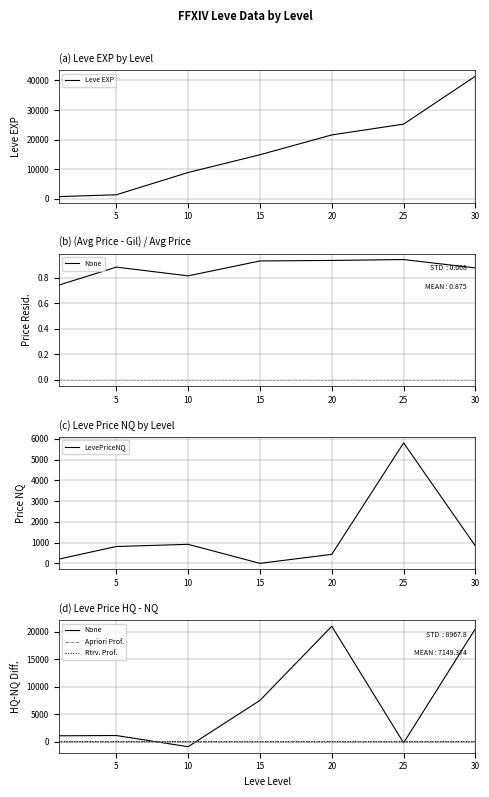

What is the highest value of the Leve EXP series?

41410